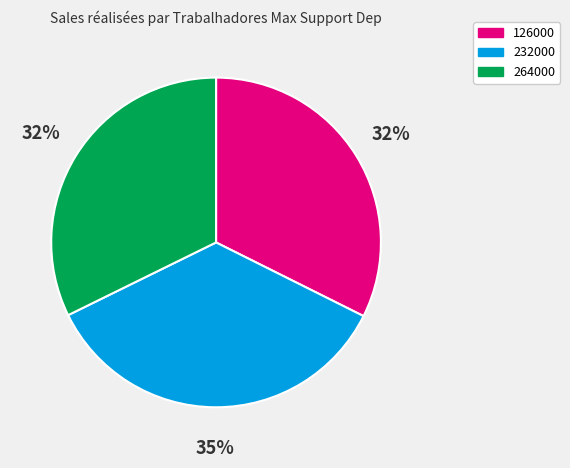

To the nearest percent, what percentage of the pie is 232000?

35%